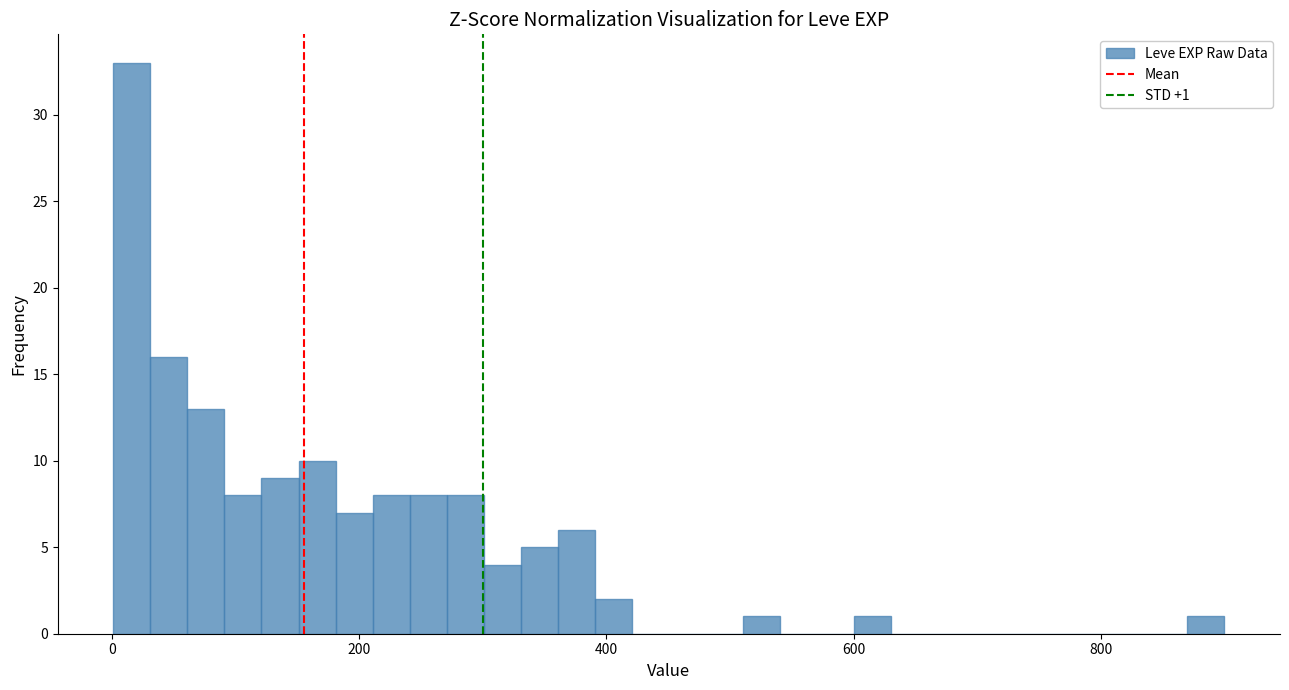

Around what value on the x-axis is the tallest bar? Give the approximate position of its centre, as read against the axis.

20